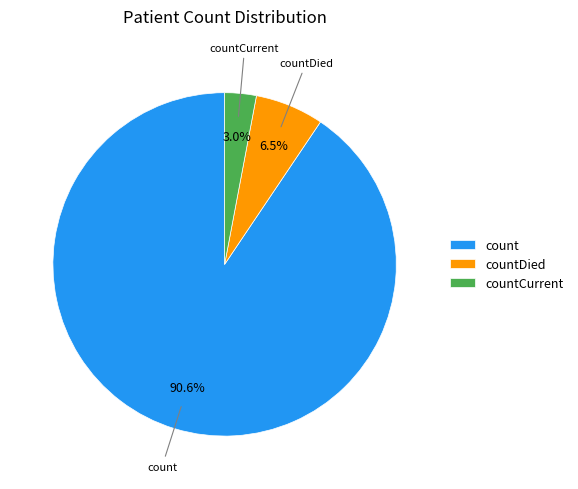

Which category has the biggest portion of the pie?

count